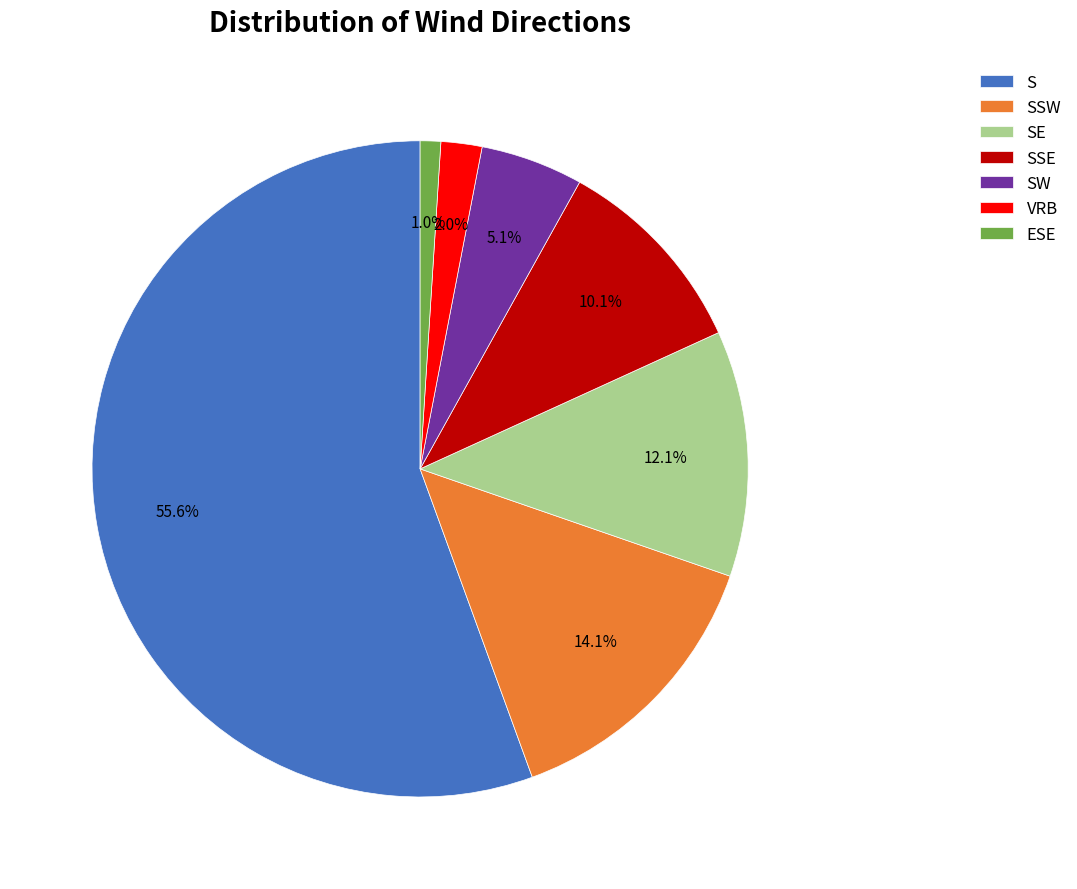

How much of the chart is everything except VRB?

98.0%